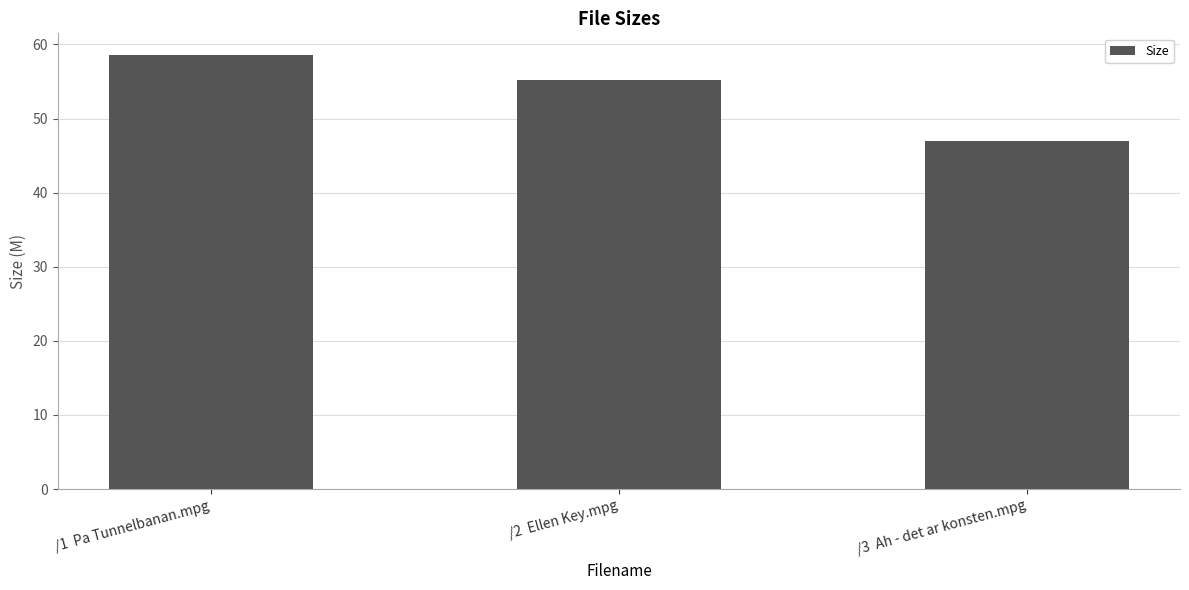

How many values are below 55?

1